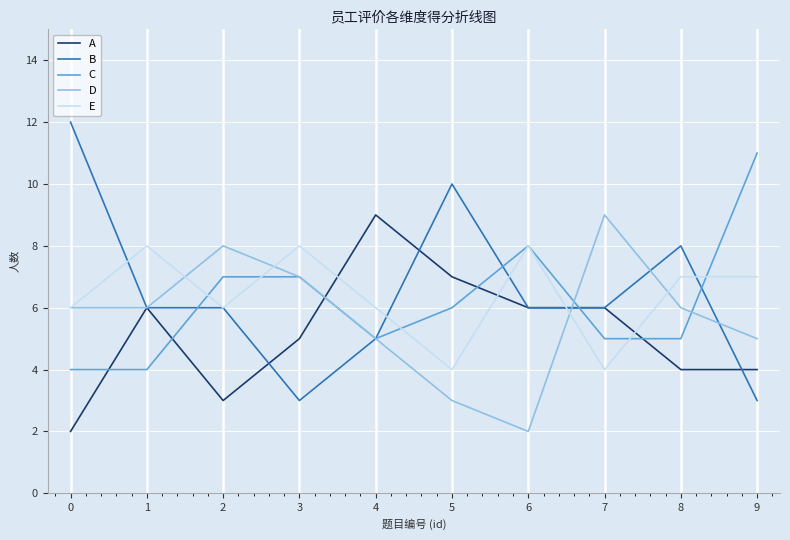

What is the maximum value for D?

9